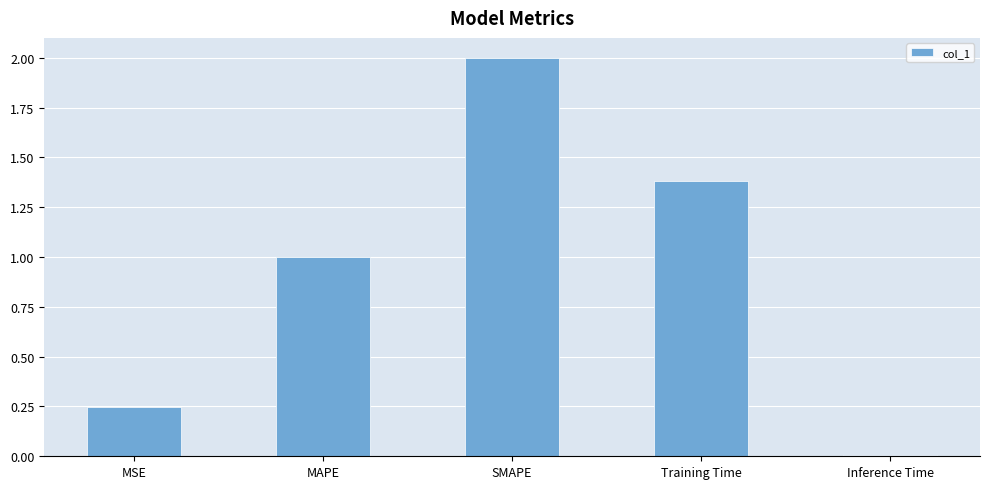

What position from the right is SMAPE?

3